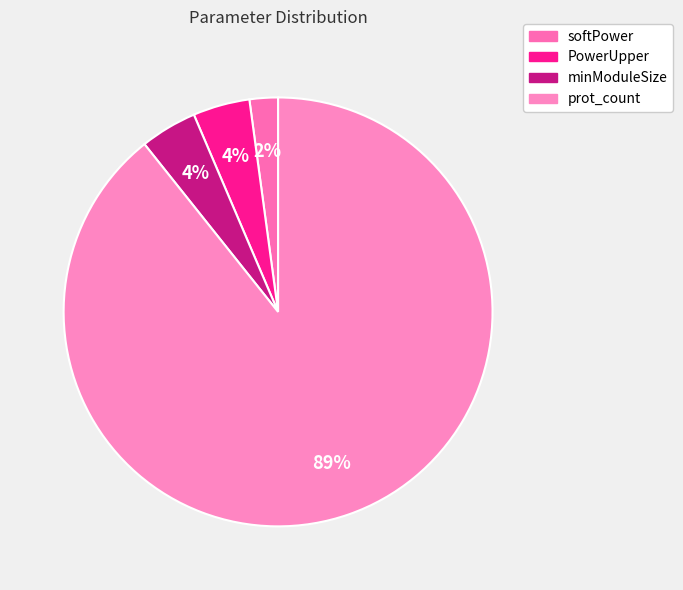

What percentage do prot_count and minModuleSize together represent?

93.6%